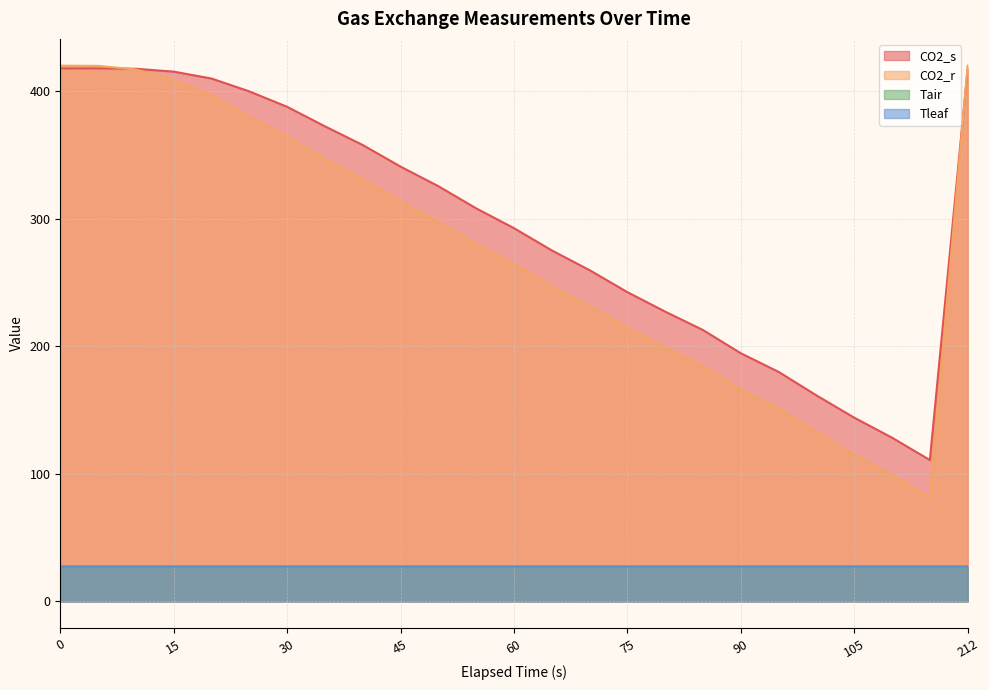

Is the value of Tleaf at 15 greater than the value of CO2_s at 94.5?

No